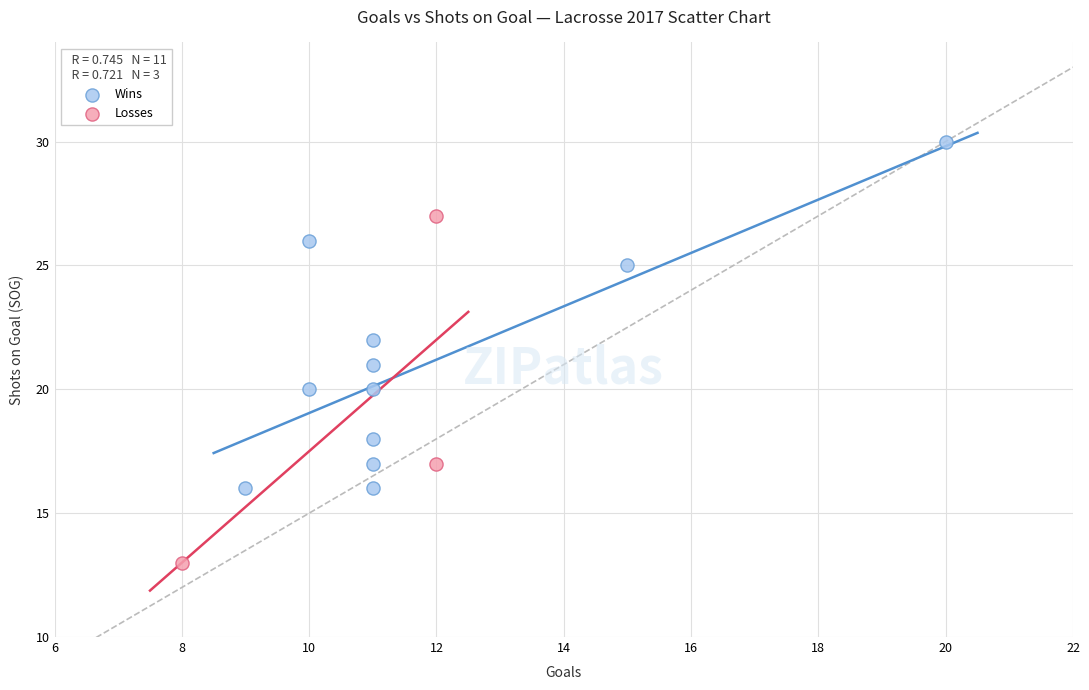

Which series contains the highest Y value?

Wins